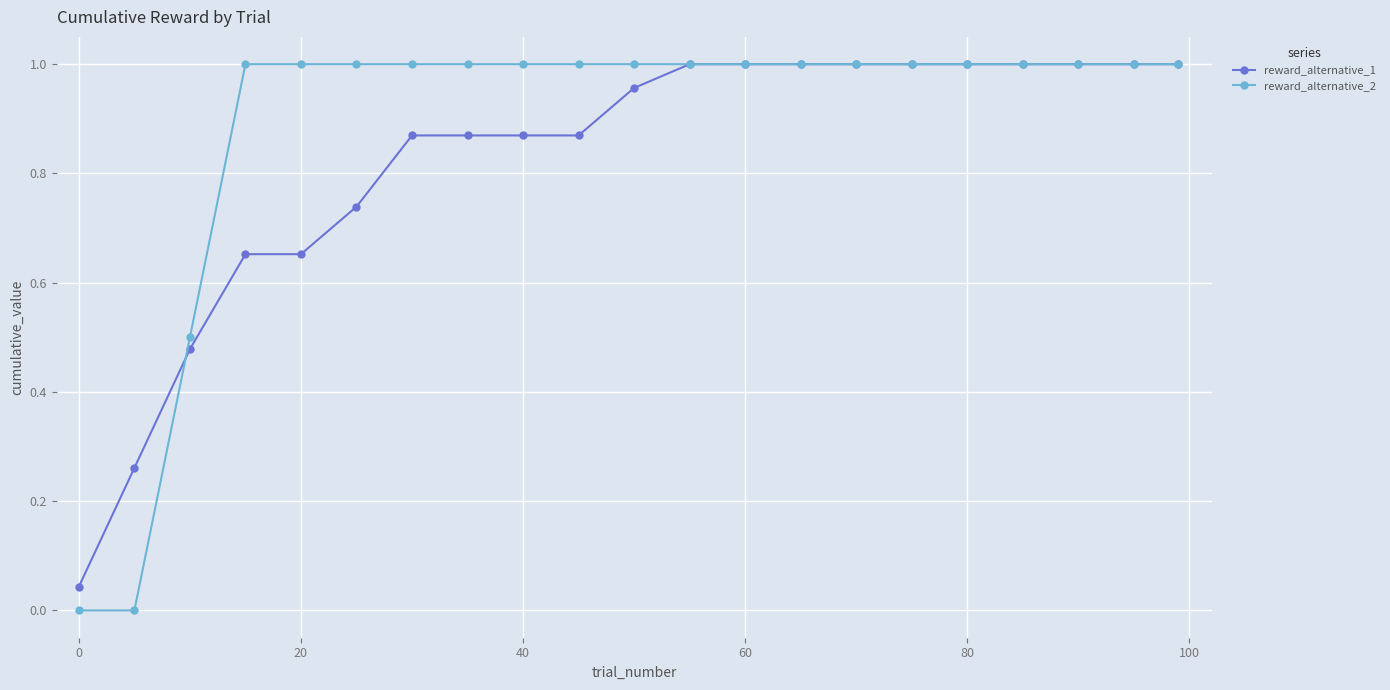

How many series are shown in this chart?

2